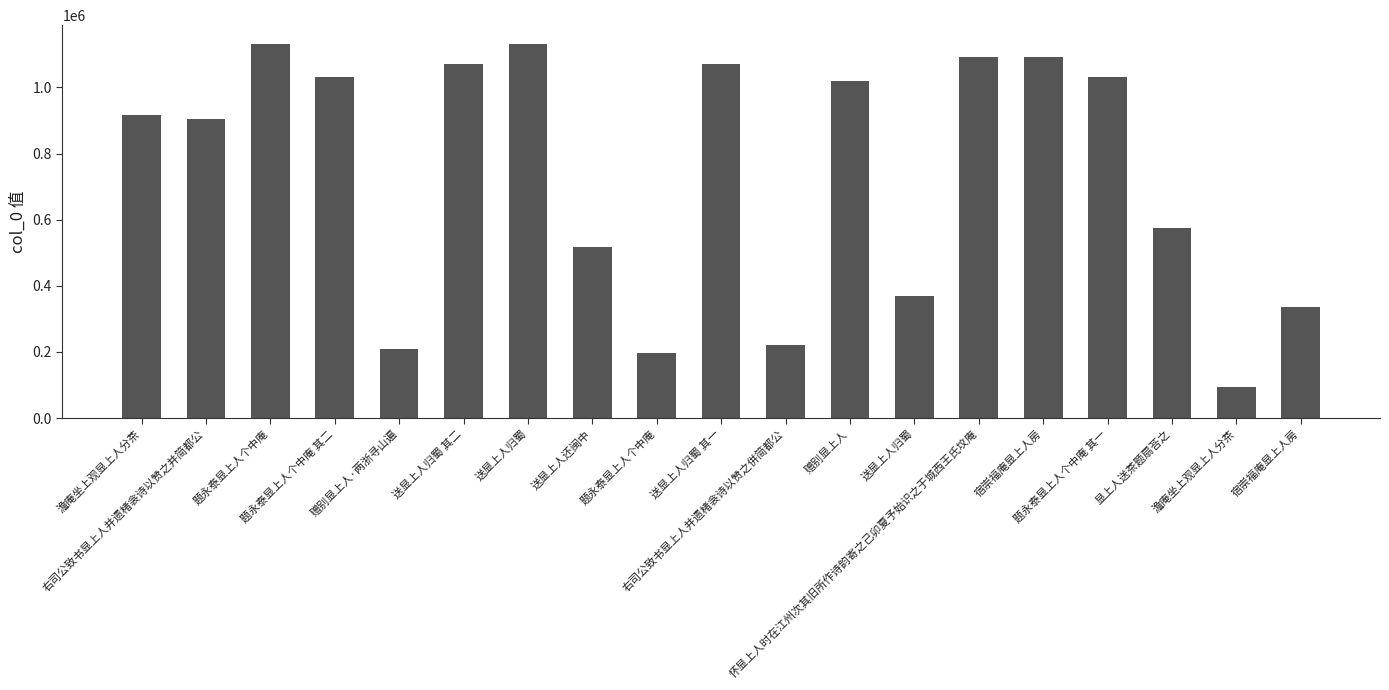

Reading right to left, transcribe all the data shown in this chart.

宿崇福庵显上人房=335832	澹庵坐上观显上人分茶=94426	显上人送茶题扇荅之=574288	题永泰显上人个中庵 其一=1031609	宿崇福庵显上人房=1091314	怀显上人时在江州次其旧所作诗韵寄之己卯夏予始识之于城西王氏坟庵=1091458	送显上人归蜀=369715	赠别显上人=1018495	右司公致书显上人并遗楮衾诗以赞之併简都公=220314	送显上人归蜀 其一=1071917	题永泰显上人个中庵=196937	送显上人还闽中=517620	送显上人归蜀=1130644	送显上人归蜀 其二=1071918	赠别显上人·两浙寻山遍=208247	题永泰显上人个中庵 其二=1031670	题永泰显上人个中庵=1131917	右司公致书显上人并遗楮衾诗以赞之并简都公=904170	澹庵坐上观显上人分茶=915959